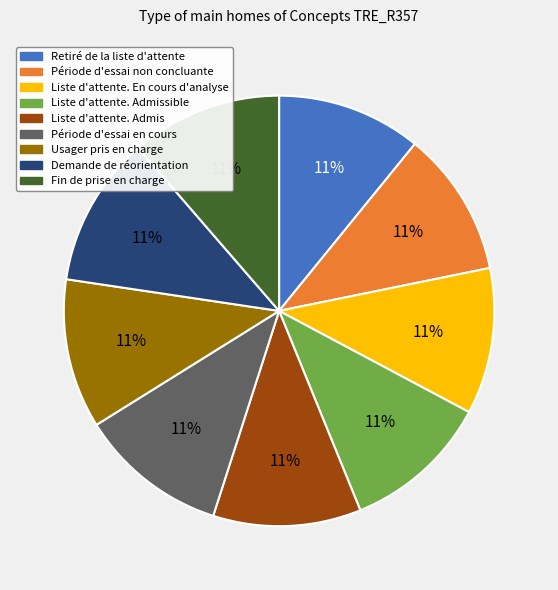

Is the sum of Période d'essai non concluante and Demande de réorientation greater than half?

No